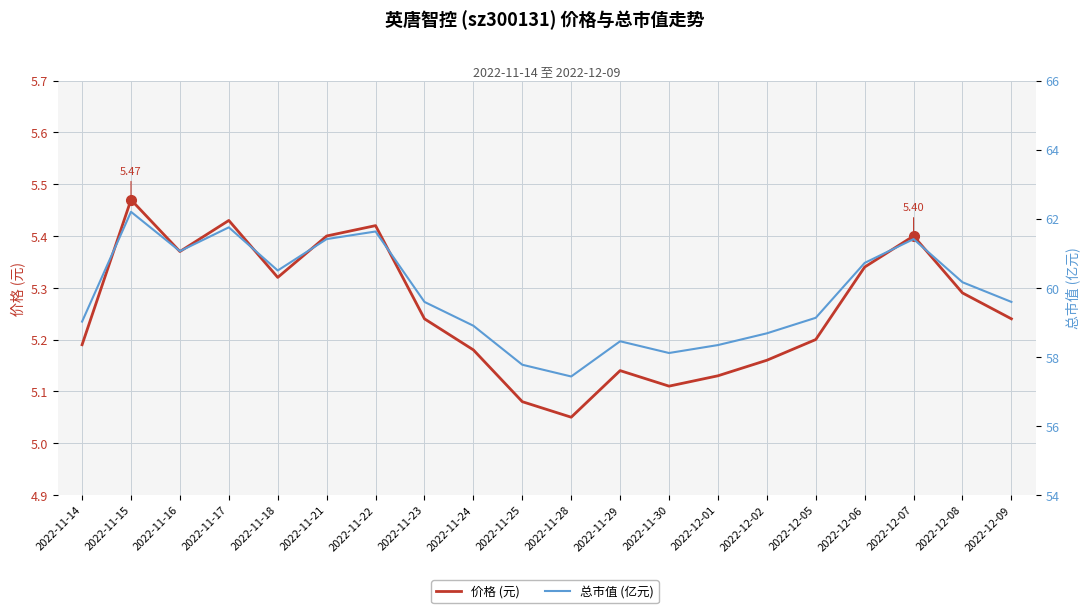

What is the difference between the highest and lowest values at 2022-11-17?

56.3